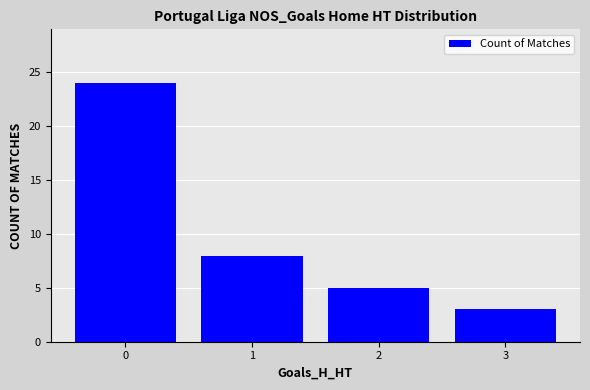

What is the smallest value displayed?

3